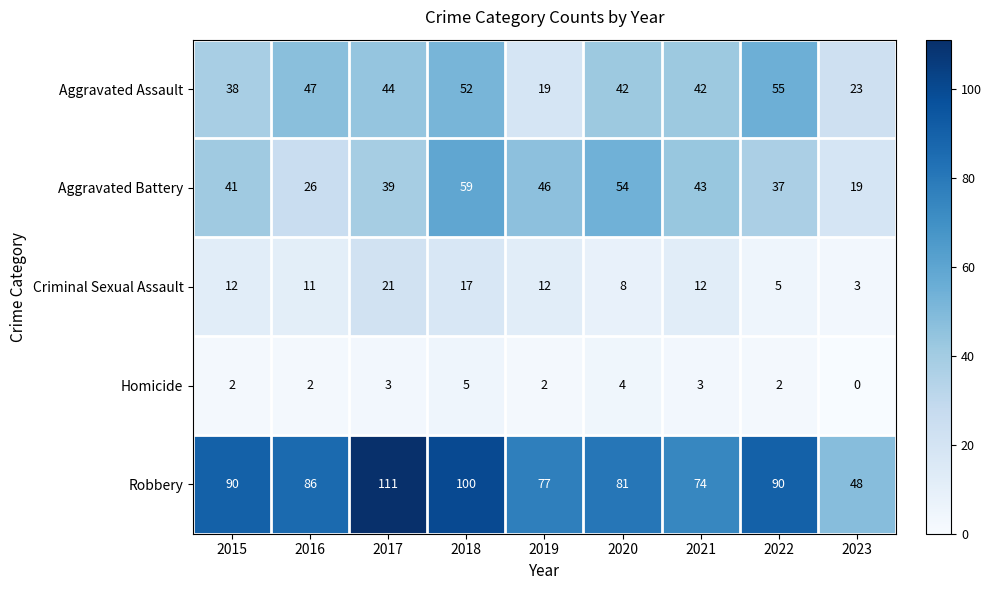

List the labels in order of Aggravated Battery value, smallest first.

2023, 2016, 2022, 2017, 2015, 2021, 2019, 2020, 2018